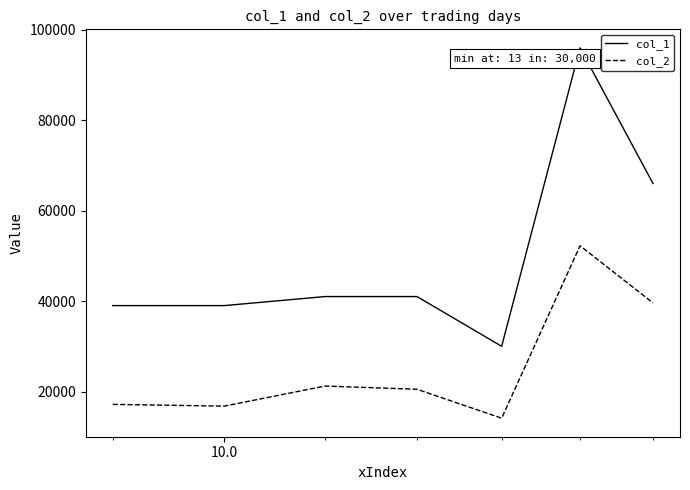

What are all the series names shown in the legend?

col_1, col_2